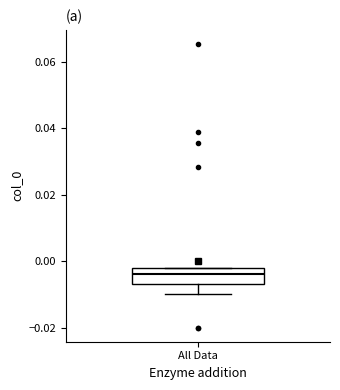

Read this box plot against the y-axis: the position of the median line, the range covered by the box, and the ends of both whiskers. The values are not printed on the chart, so give them approximately, as read against the axis.

median -0.004, box -0.006 to -0.002, whiskers -0.010 to -0.002